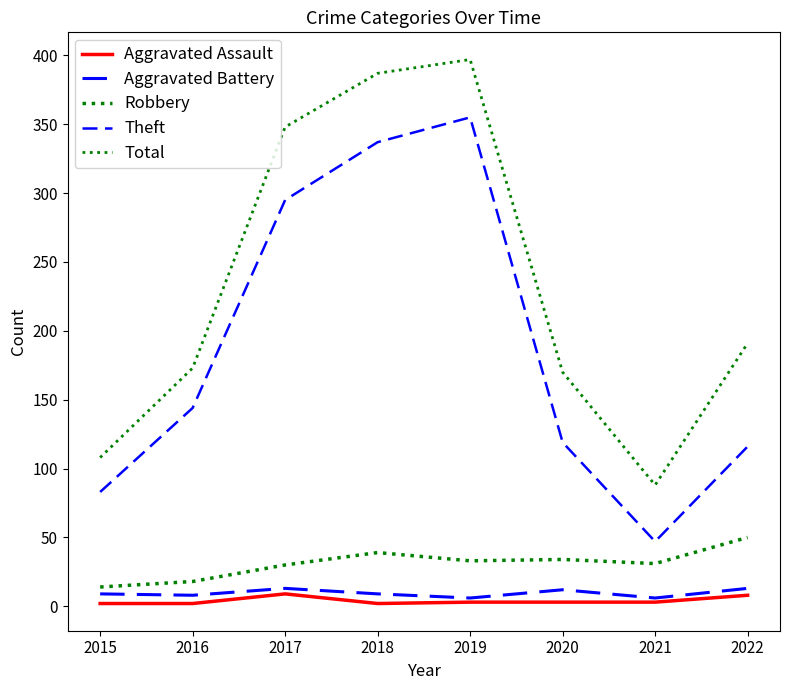

Does the chart have visible grid lines?

No